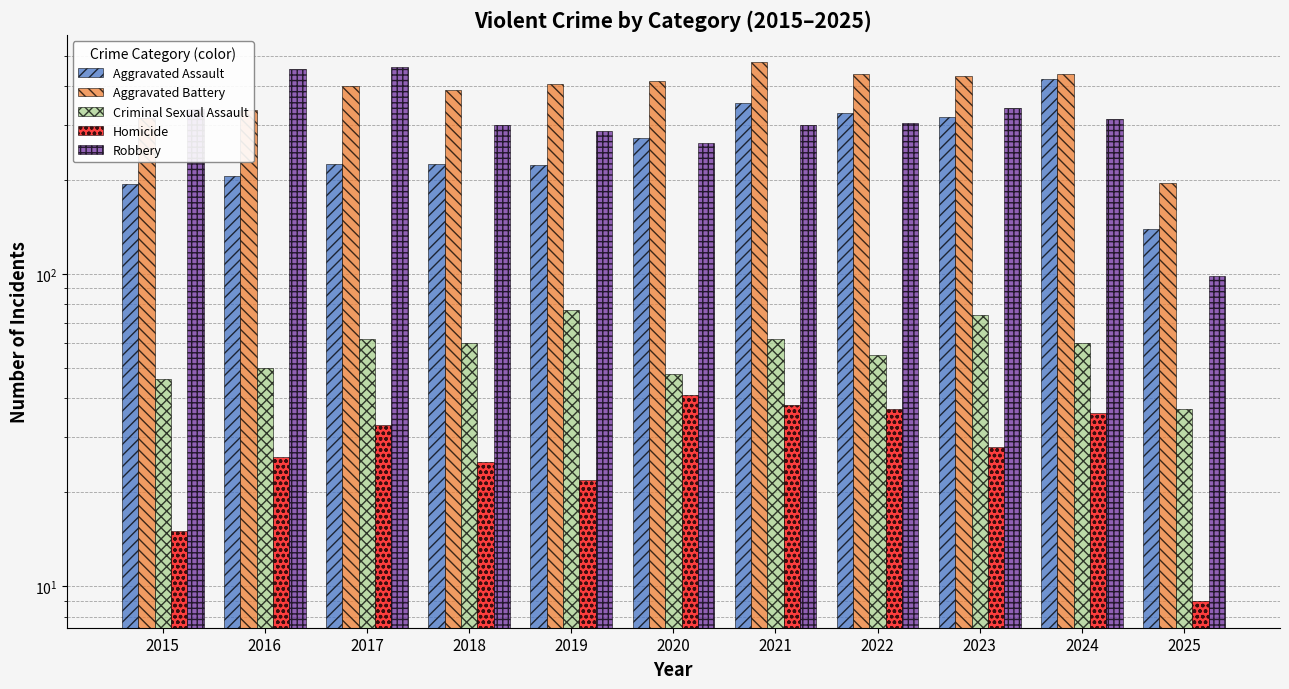

How many groups of bars are there?

11